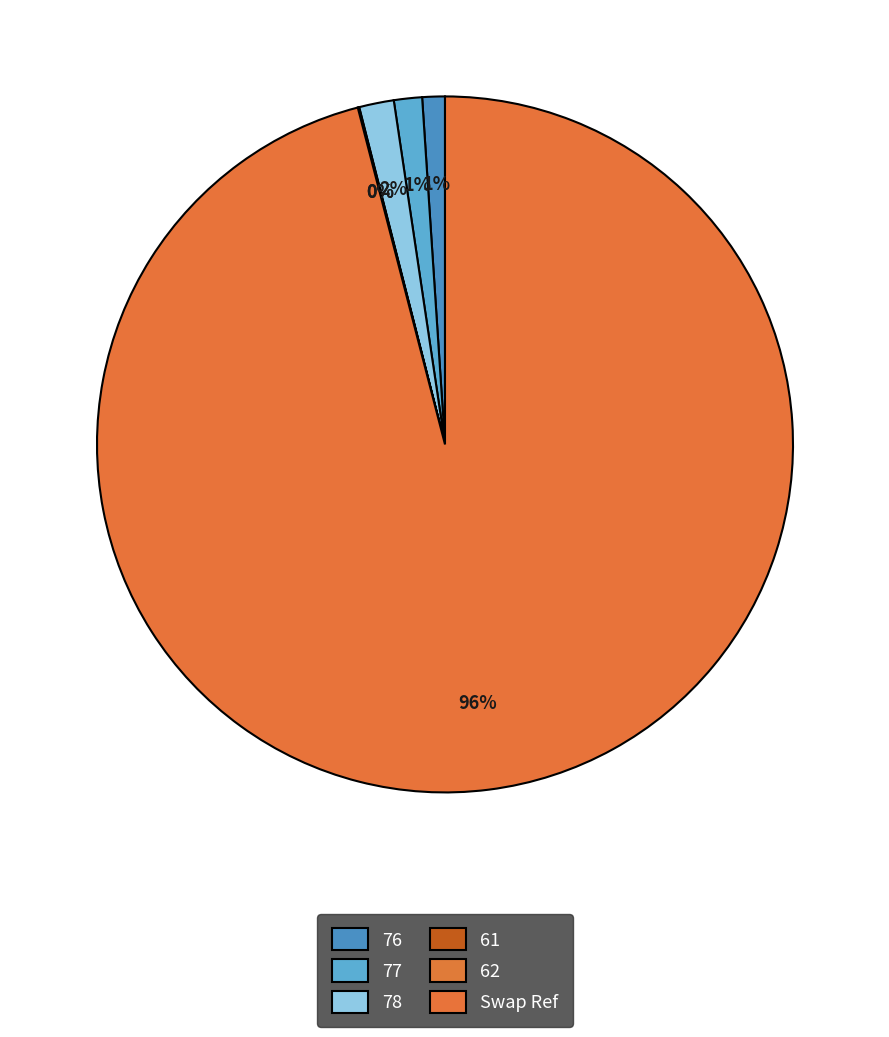

Does Swap Ref represent more than half of the total?

Yes